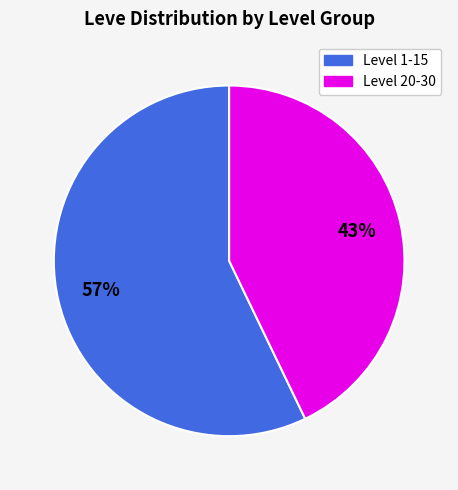

To the nearest percent, what is the difference between the largest and smallest slice percentages?

14%